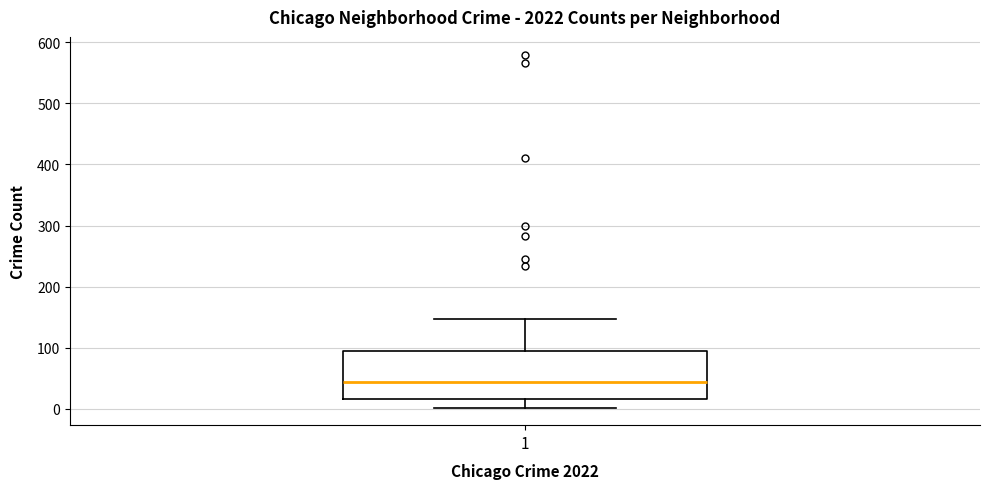

Transcribe this box plot: give where the median line is, the range the box spans, and where the two whiskers end, as read against the y-axis. The values are not printed on the chart, so give them approximately, as read against the axis.

median 40, box 20 to 100, whiskers 0 to 150